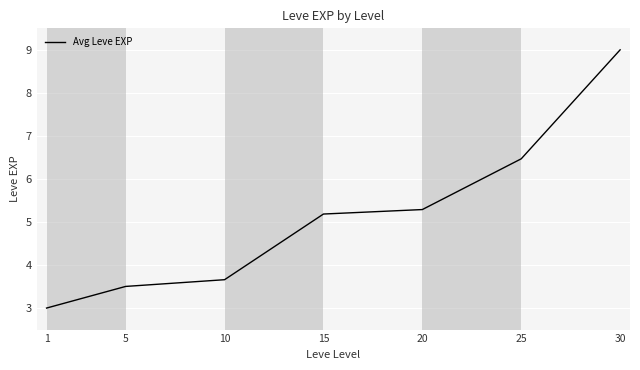

Between 20 and 10, which is larger?

20